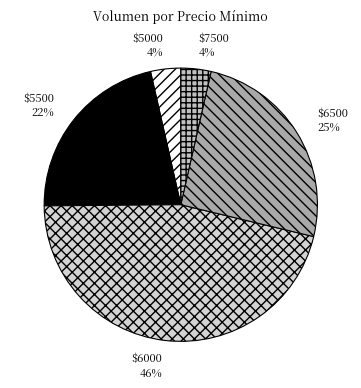

To the nearest percent, what percentage of the pie is $5000?

4%